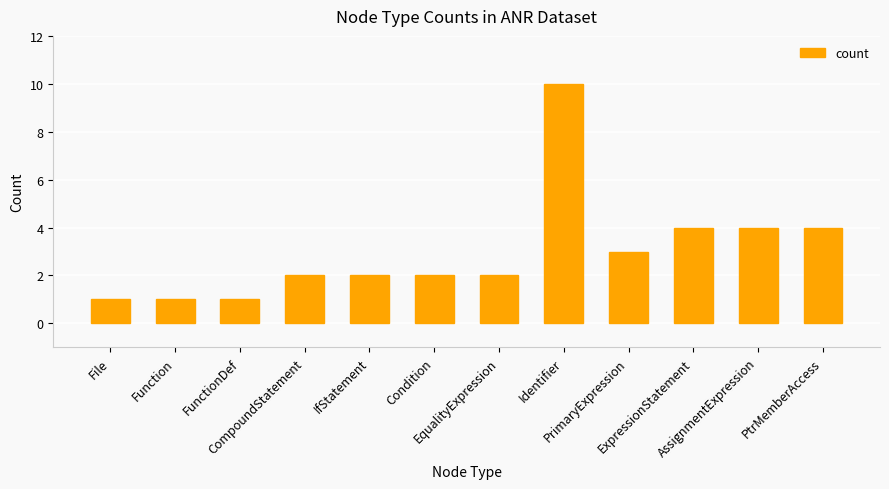

Count the number of categories in the chart.

12